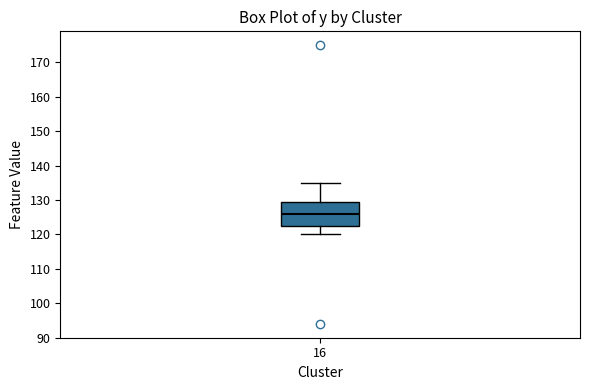

Where is the lower edge of the box at x = 16 on the y-axis? The values are not printed on the chart, so give them approximately, as read against the axis.

123